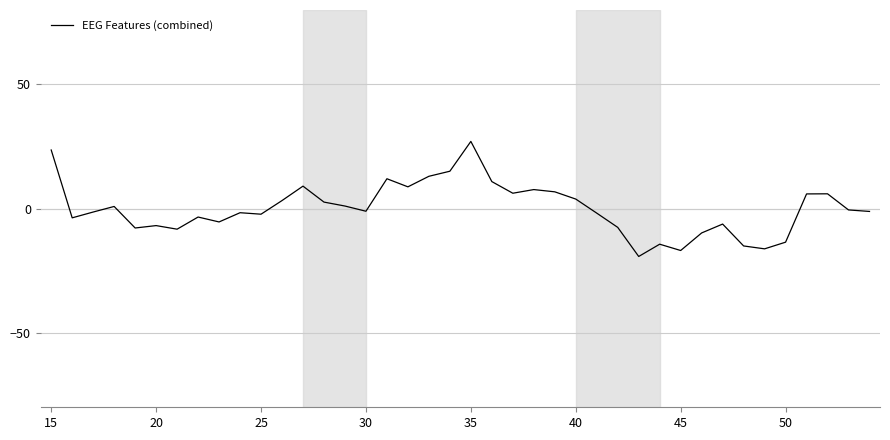

What is the difference between the maximum and minimum values?

46.3